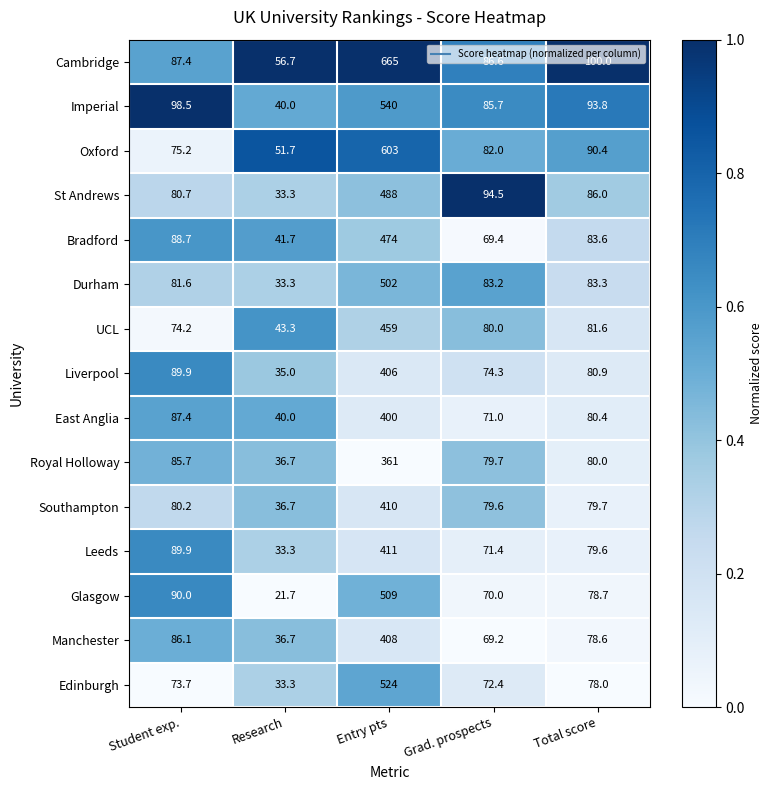

At Grad. prospects, list the series in order from smallest to largest.

Manchester, Bradford, Glasgow, East Anglia, Leeds, Edinburgh, Liverpool, Southampton, Royal Holloway, UCL, Oxford, Durham, Imperial, Cambridge, St Andrews